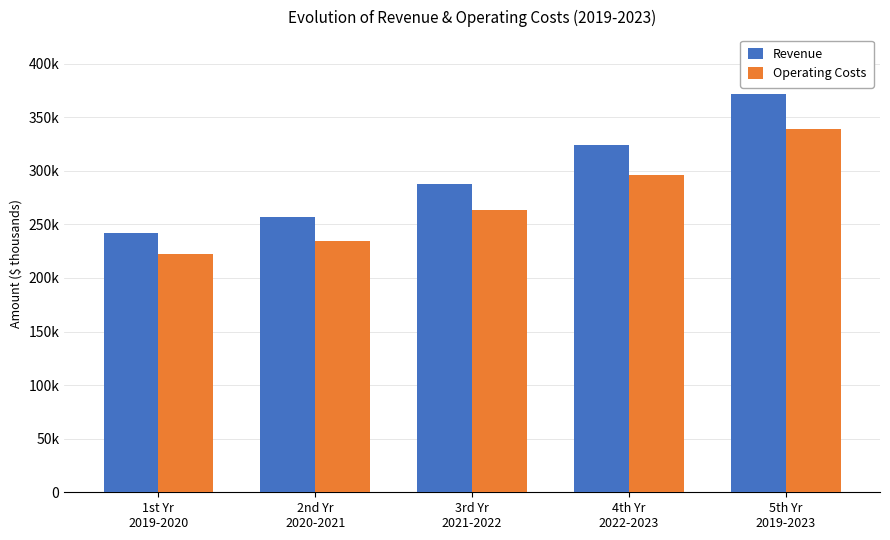

What is the greatest value displayed?

371622